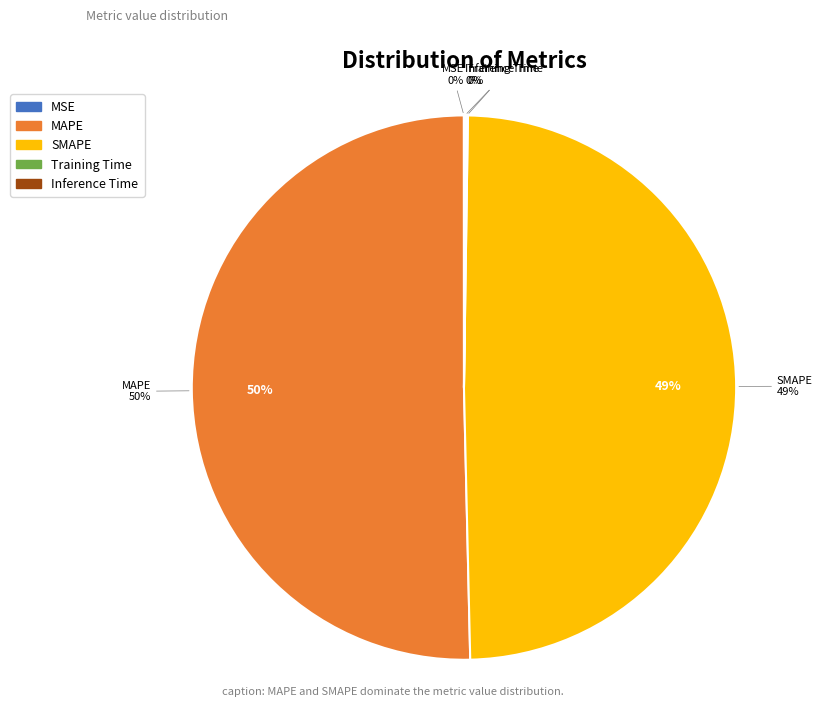

What percentage is the MAPE slice, to the nearest percent?

50%